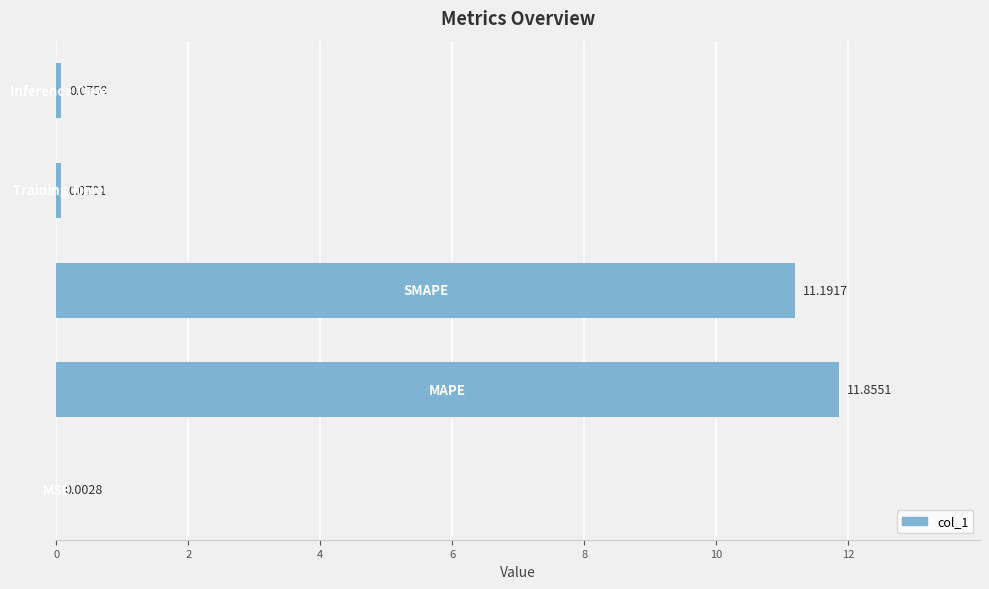

How many data points does each series have?

5